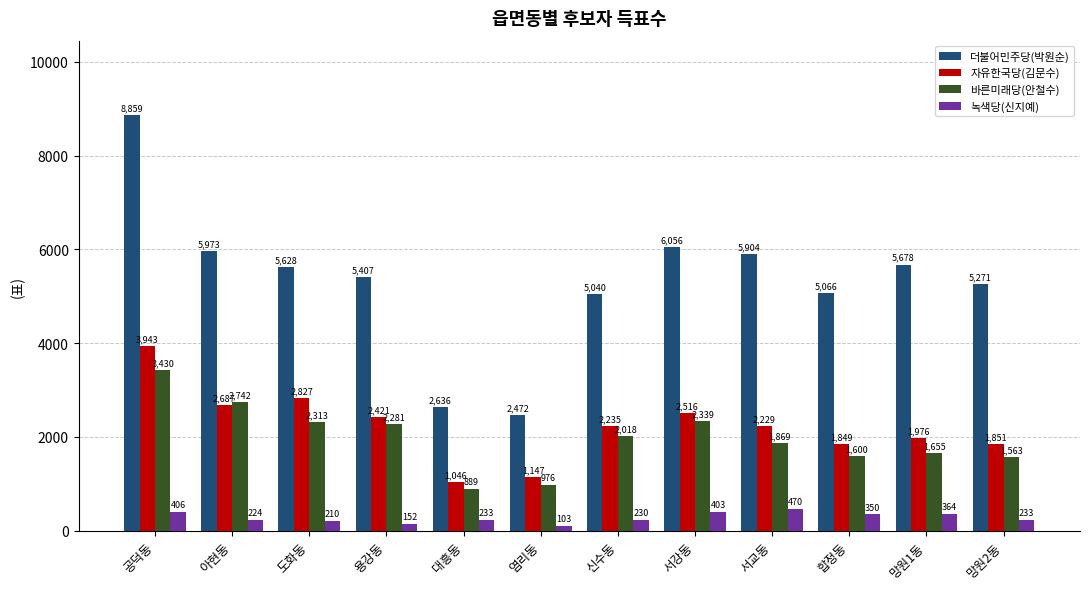

Is the value of 바른미래당(안철수) at 아현동 greater than the value of 녹색당(신지예) at 염리동?

Yes